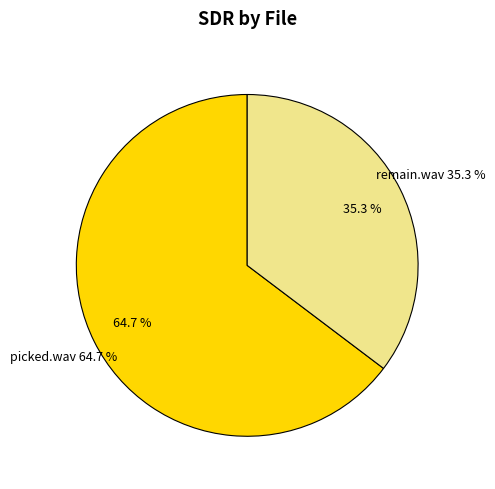

How many slices are in this pie chart?

2